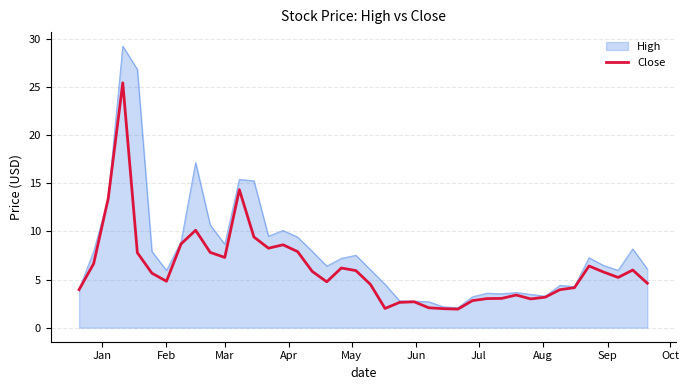

What is the minimum value shown in the chart?

1.9